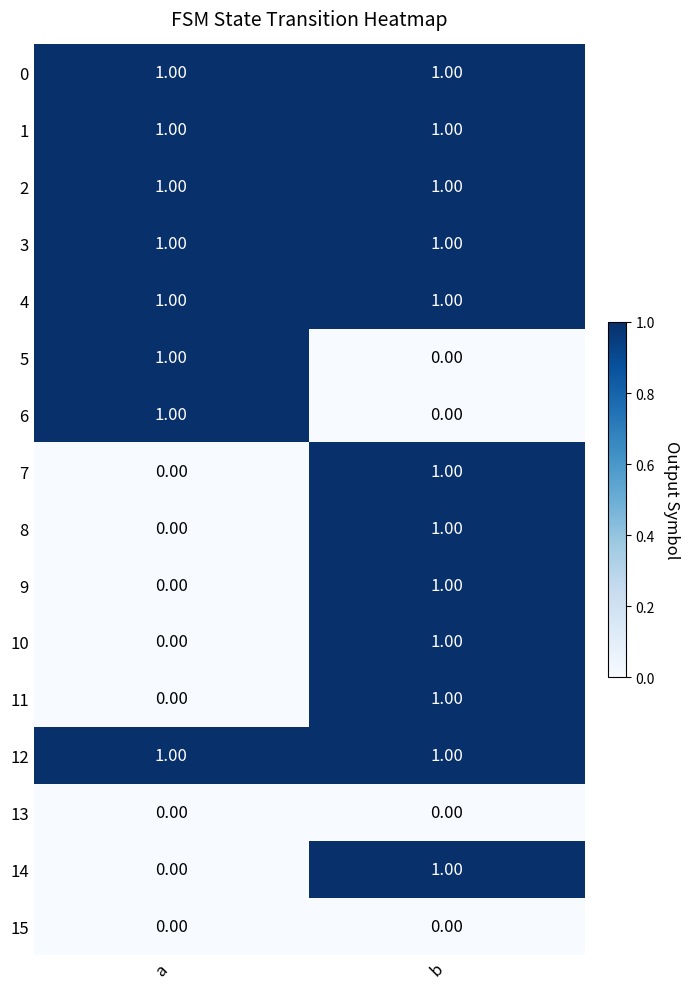

What is the total value across all series at b?

12